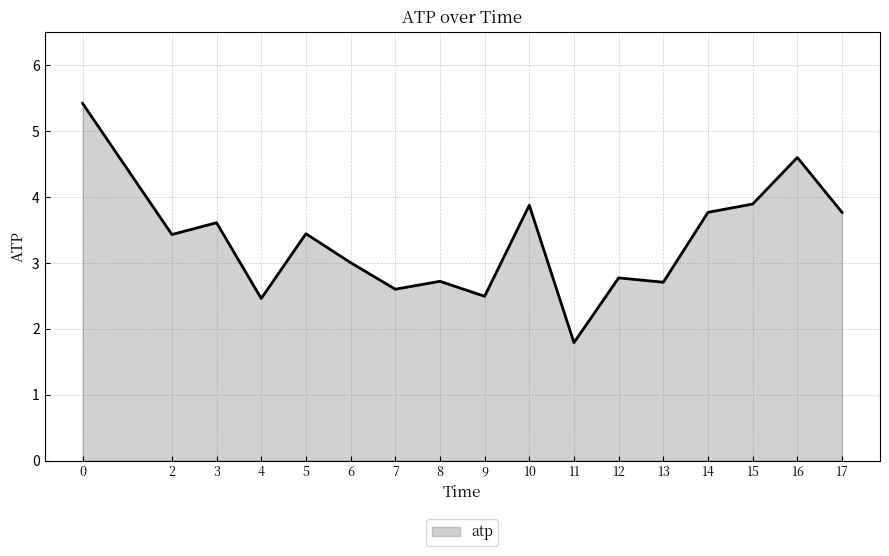

What is the change in value from 15 to 16?

+0.7